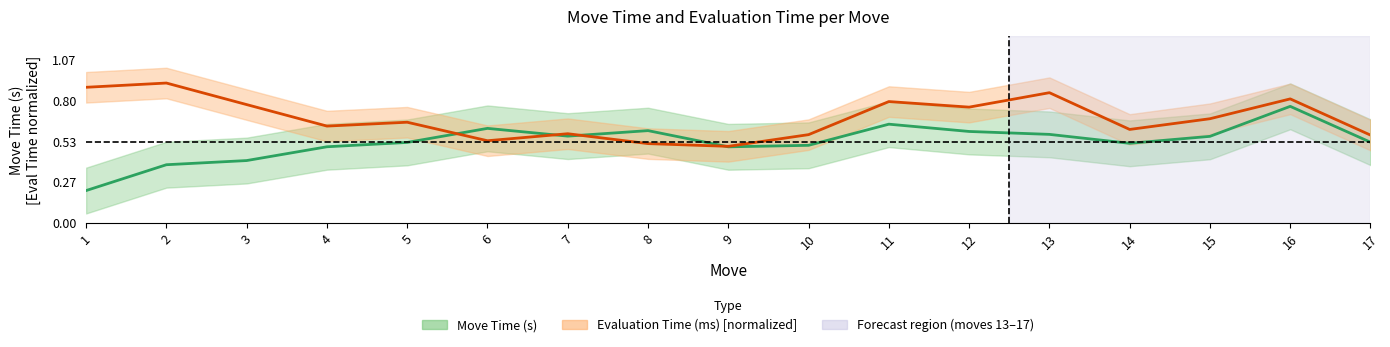

What is the total value across all series at 9?

1.0